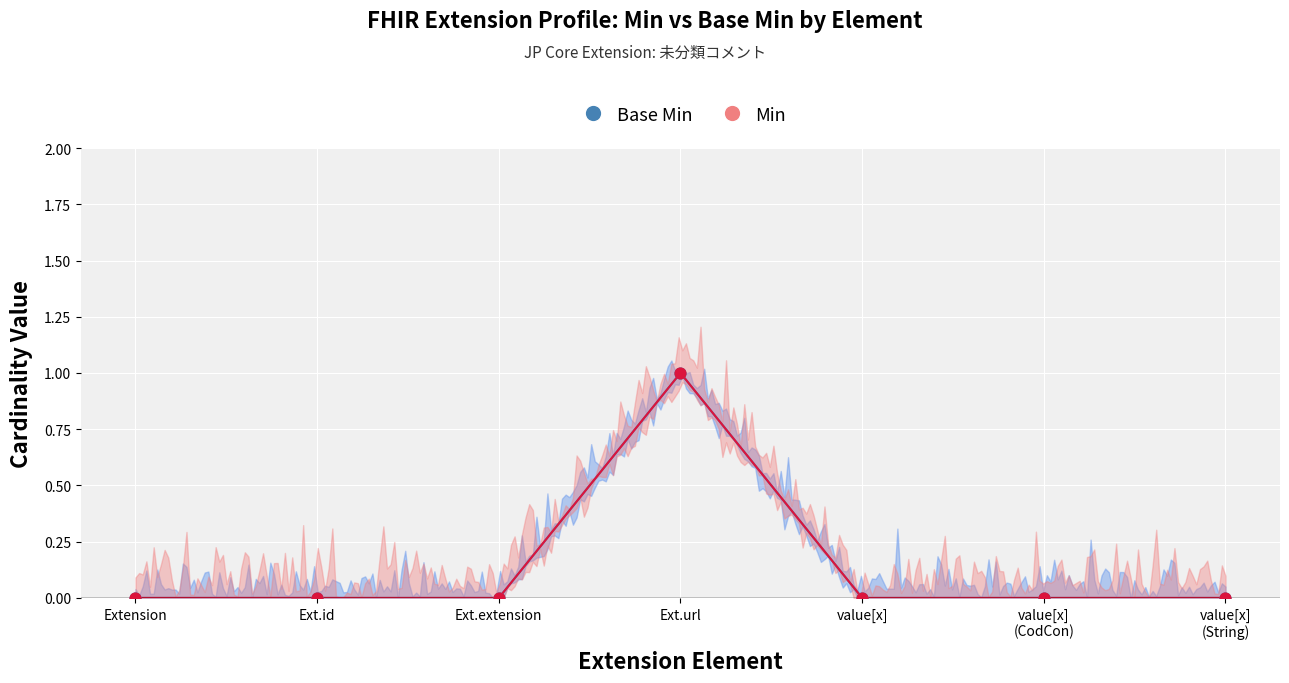

Which series reaches the maximum Y coordinate?

Min